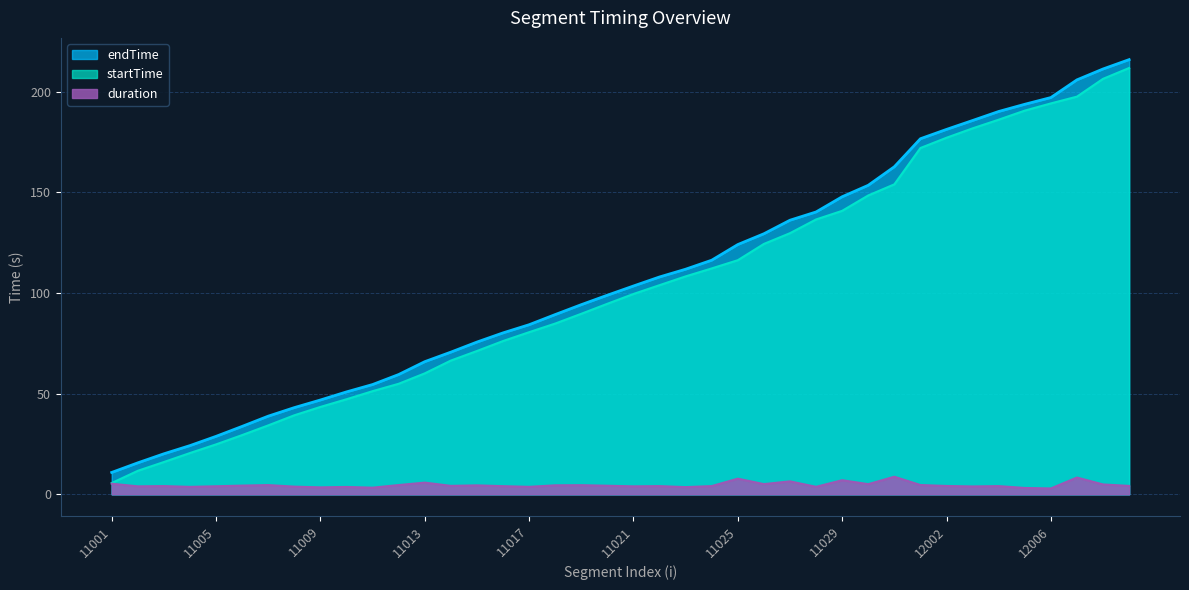

Reading right to left, transcribe all the data shown in this chart.

startTime: 12009=211.8	12008=206.5	12007=197.6	12006=194.2	12005=190.7	12004=186.2	12003=181.9	12002=177.2	12001=172.1	11031=154.0	11030=148.5	11029=140.9	11028=136.6	11027=129.8	11026=124.4	11025=116.3	11024=112.2	11023=108.3	11022=103.9	11021=99.6	11020=94.7	11019=89.7	11018=84.8	11017=80.6	11016=76.2	11015=71.2	11014=66.5	11013=60.1	11012=54.9	11011=51.3	11010=47.2	11009=43.4	11008=39.3	11007=34.2	11006=29.4	11005=24.8	11004=20.5	11003=16.0	11002=11.7	11001=5.6
endTime: 12009=216.0	12008=211.4	12007=205.9	12006=197.2	12005=193.8	12004=190.2	12003=185.8	12002=181.3	12001=176.7	11031=162.8	11030=153.6	11029=147.9	11028=140.3	11027=136.2	11026=129.5	11025=124.1	11024=116.3	11023=111.9	11022=108.0	11021=103.5	11020=98.9	11019=94.2	11018=89.3	11017=84.3	11016=80.2	11015=75.6	11014=70.6	11013=65.9	11012=59.5	11011=54.5	11010=50.9	11009=46.9	11008=43.1	11007=38.8	11006=33.7	11005=28.8	11004=24.2	11003=20.1	11002=15.6	11001=10.9
duration: 12009=4.2	12008=4.9	12007=8.3	12006=2.9	12005=3.1	12004=4.1	12003=3.9	12002=4.1	12001=4.6	11031=8.7	11030=5.0	11029=7.0	11028=3.7	11027=6.4	11026=5.1	11025=7.8	11024=4.1	11023=3.6	11022=4.1	11021=4.0	11020=4.3	11019=4.5	11018=4.5	11017=3.7	11016=4.0	11015=4.4	11014=4.2	11013=5.8	11012=4.6	11011=3.3	11010=3.7	11009=3.4	11008=3.8	11007=4.6	11006=4.3	11005=4.0	11004=3.7	11003=4.1	11002=4.0	11001=5.3